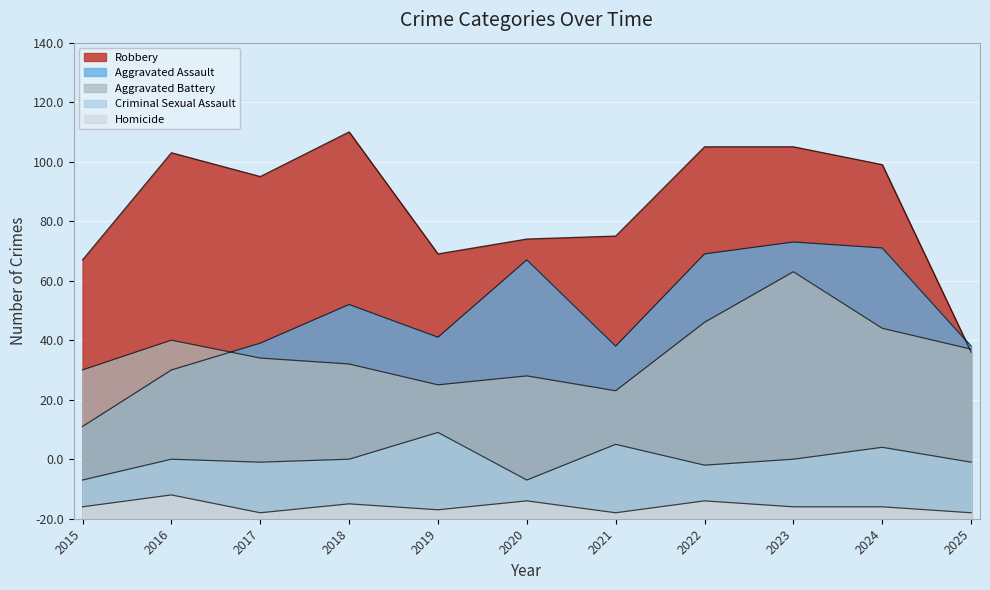

Reading left to right, transcribe all the data shown in this chart.

Aggravated Assault: 2015=31	2016=50	2017=59	2018=72	2019=61	2020=87	2021=58	2022=89	2023=93	2024=91	2025=58
Aggravated Battery: 2015=50	2016=60	2017=54	2018=52	2019=45	2020=48	2021=43	2022=66	2023=83	2024=64	2025=57
Criminal Sexual Assault: 2015=13	2016=20	2017=19	2018=20	2019=29	2020=13	2021=25	2022=18	2023=20	2024=24	2025=19
Robbery: 2015=87	2016=123	2017=115	2018=130	2019=89	2020=94	2021=95	2022=125	2023=125	2024=119	2025=56
Homicide: 2015=4	2016=8	2017=2	2018=5	2019=3	2020=6	2021=2	2022=6	2023=4	2024=4	2025=2